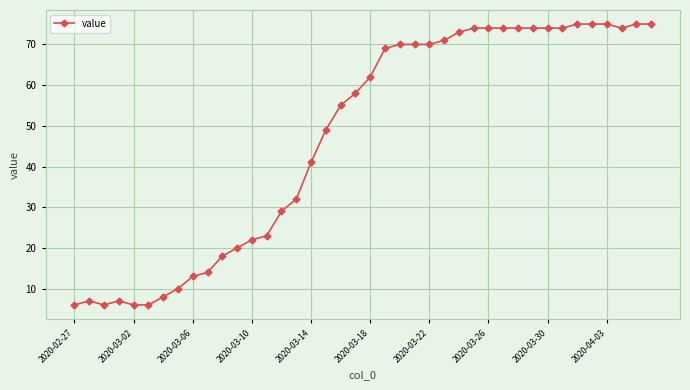

How many series are shown in this chart?

1